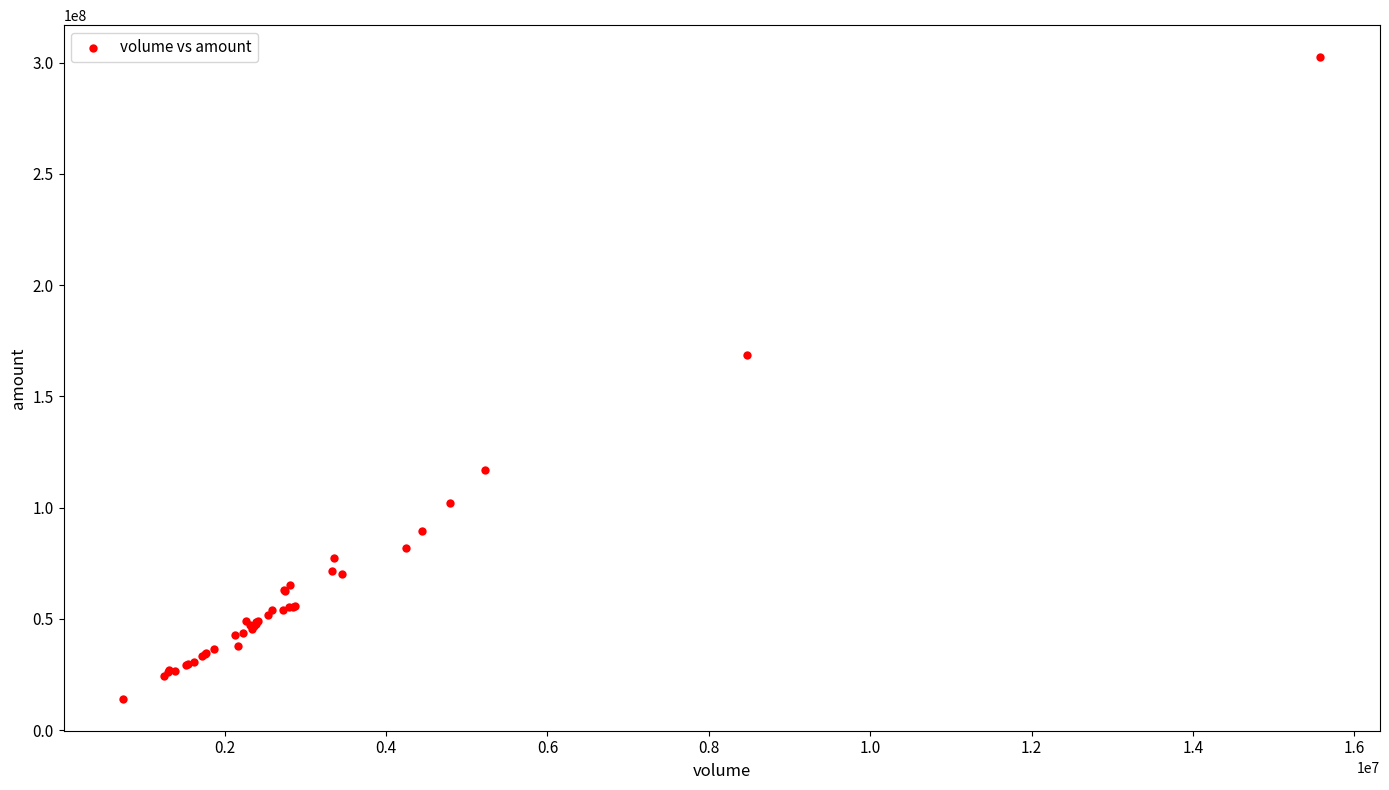

What Y value in the scatter plot is closest to 158285656?

168652903